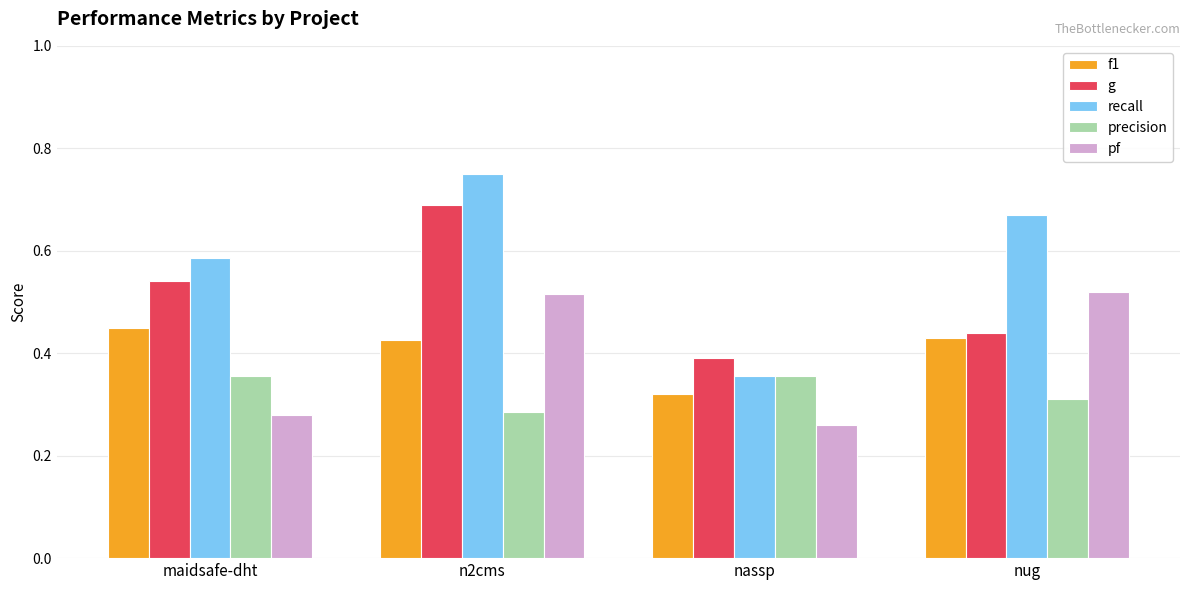

What are all the series names shown in the legend?

f1, g, recall, precision, pf